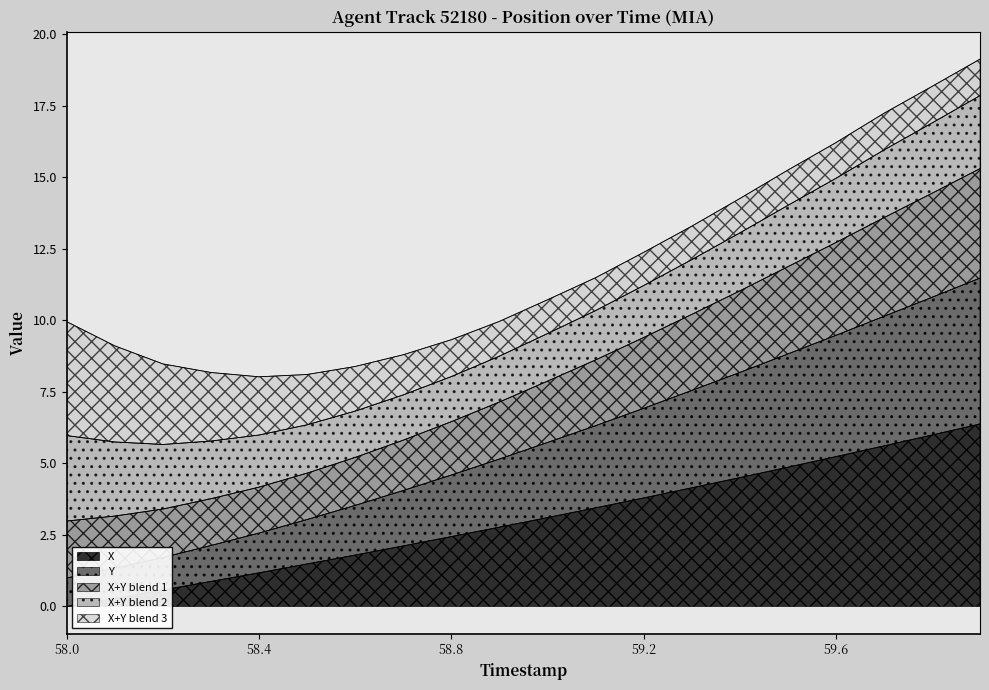

How many data points does each series have?

20